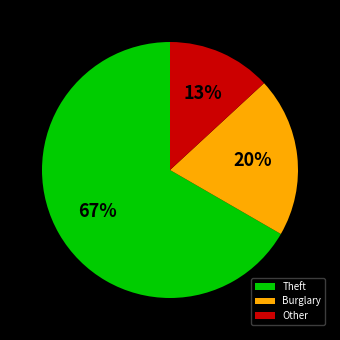

Which has a higher value, Burglary or Theft?

Theft